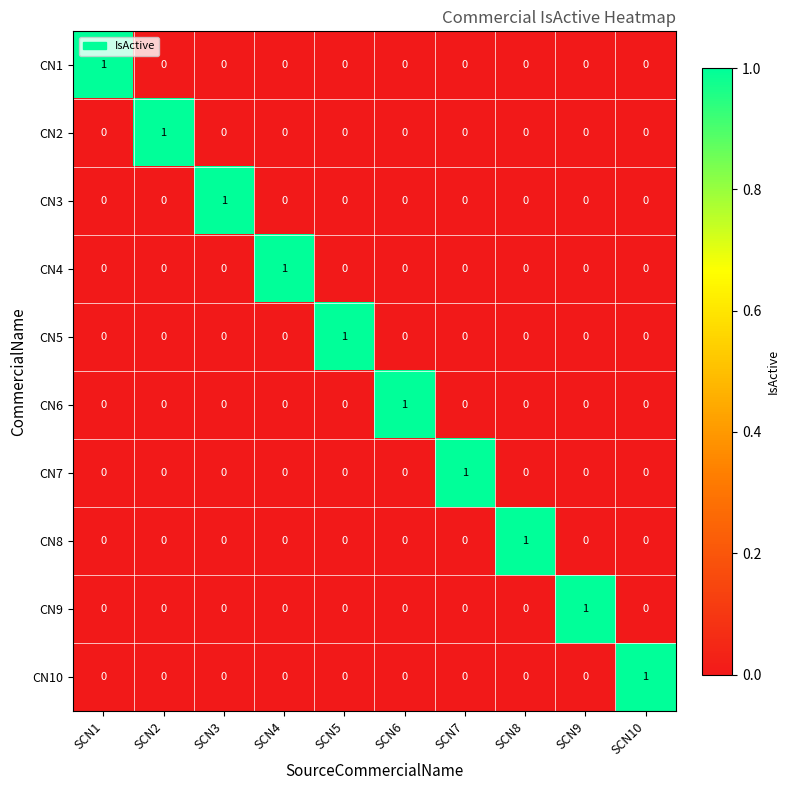

How many categories are shown in the chart?

10